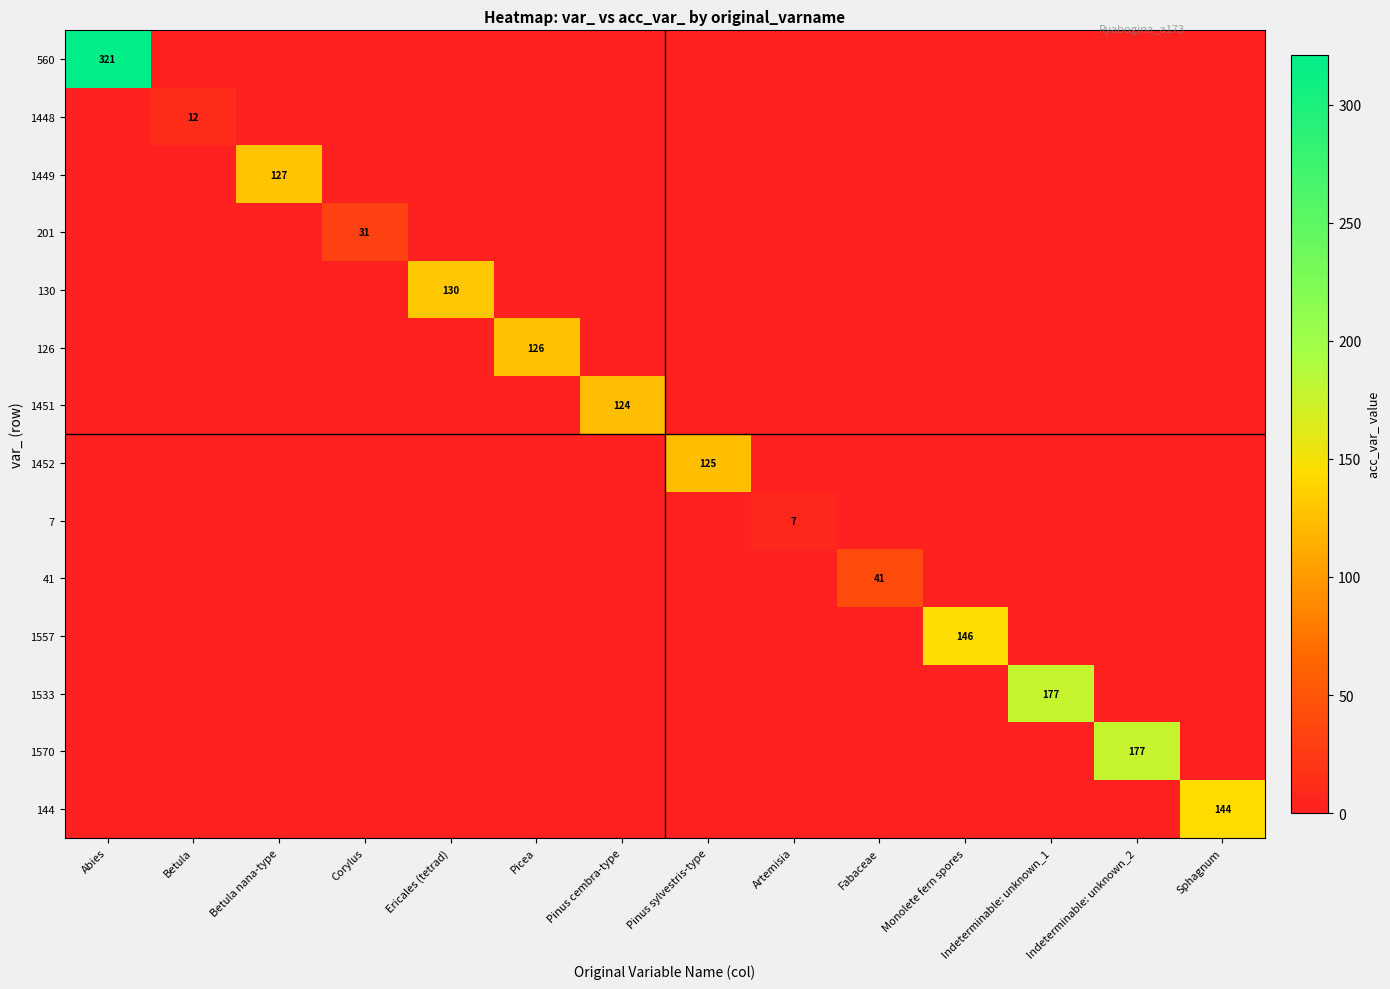

True or false: 130 has a value of 0 at Sphagnum.

True